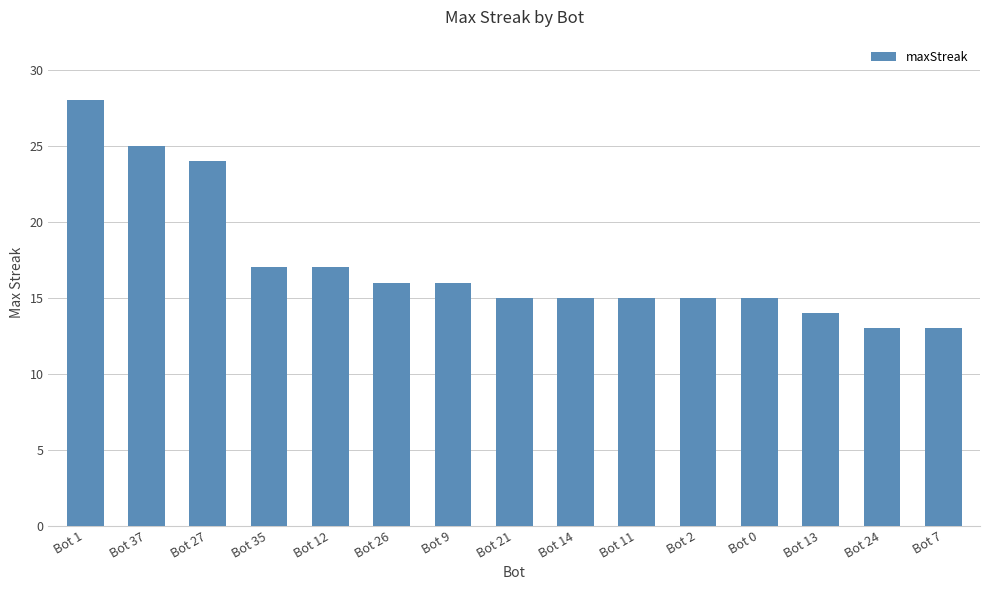

How many distinct data groups are displayed?

1